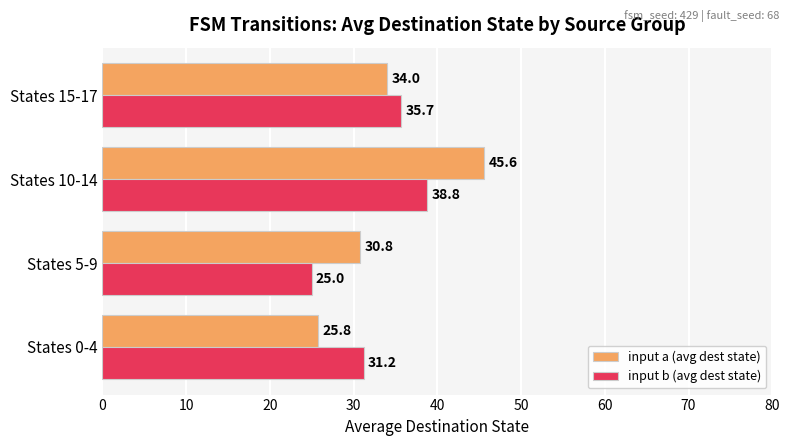

What is the difference between the maximum and minimum values in the input a (avg dest state) series?

19.8